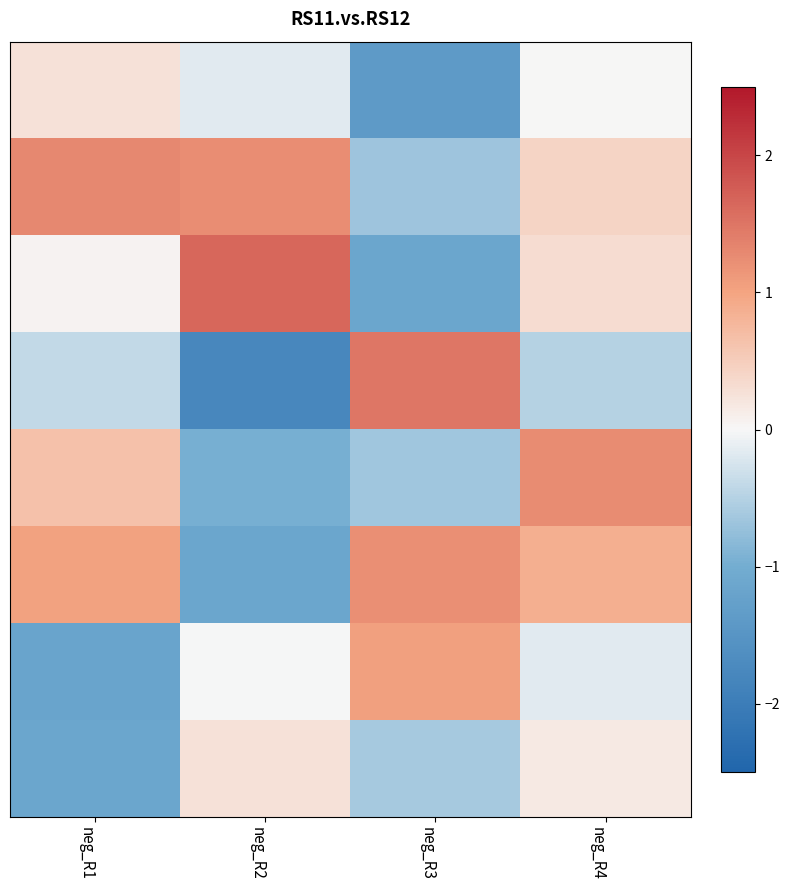

What is the total value across all series at neg_R3?

-0.7